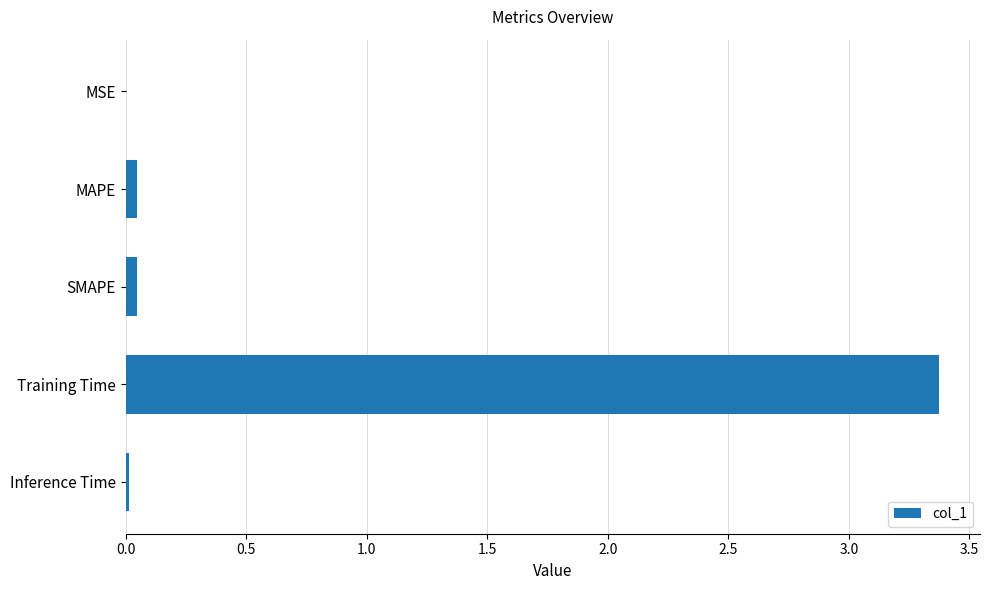

The value at MAPE is 0.0. True or false?

True